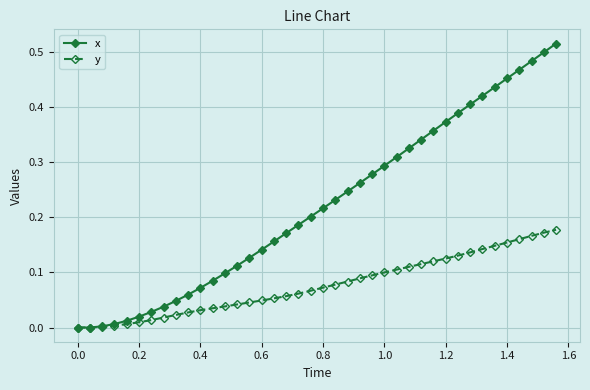

Which series has the largest total across all categories?

x